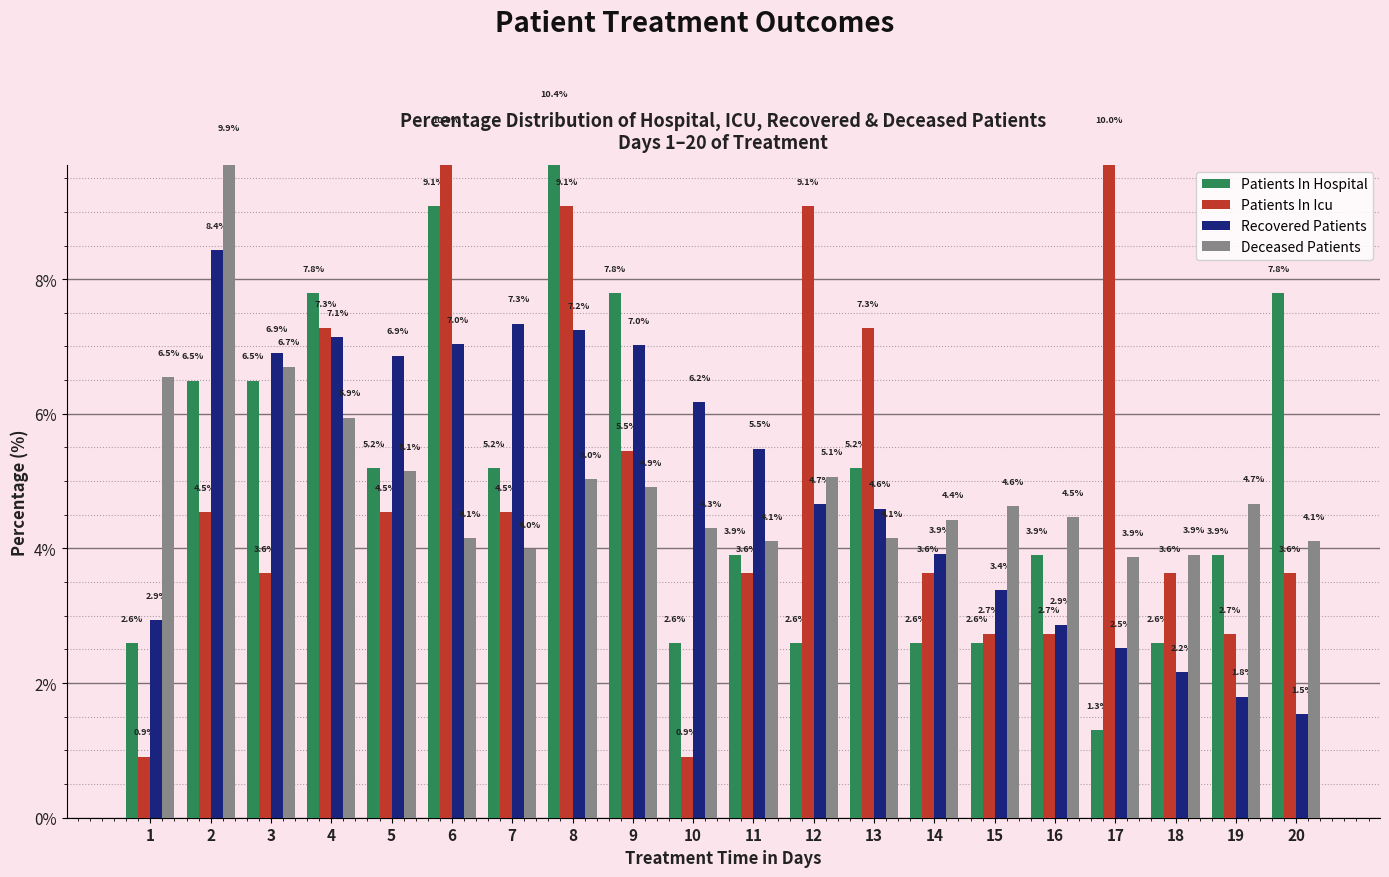

Which series has the largest total across all categories?

Patients In Hospital